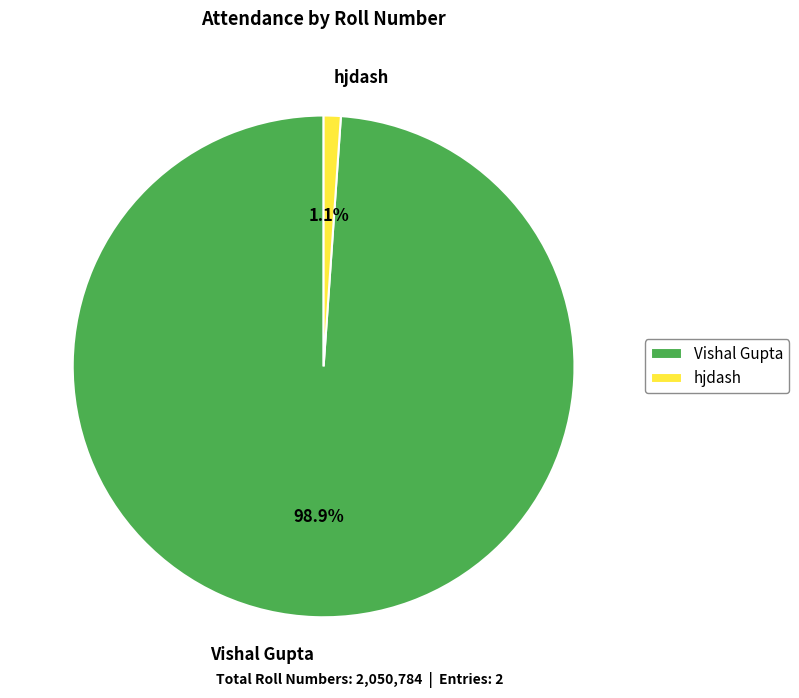

To the nearest percent, what is the average slice percentage?

50%